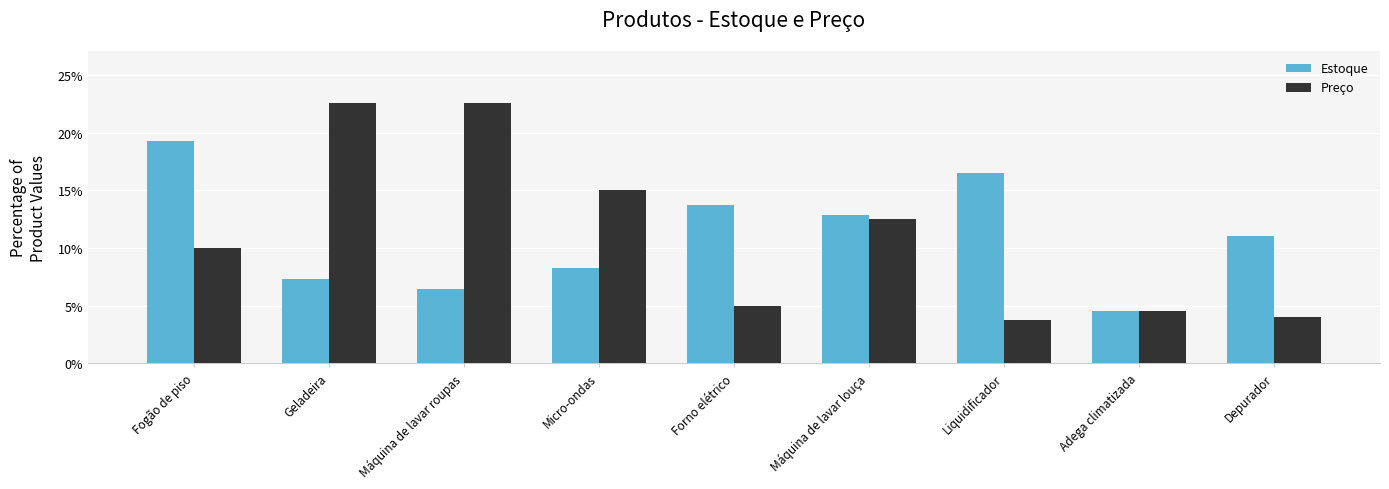

Reading left to right, transcribe all the data shown in this chart.

Estoque: 19.3	7.3	6.4	8.3	13.8	12.8	16.5	4.6	11.0
Preço: 10.0	22.6	22.6	15.0	5.0	12.5	3.8	4.5	4.0